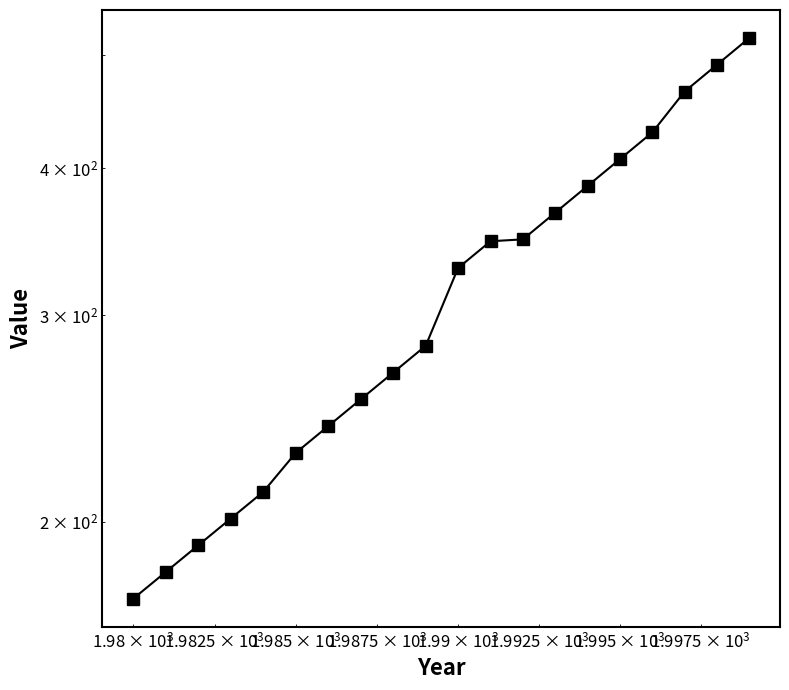

True or false: the data has more than 2 interior local peaks.

False